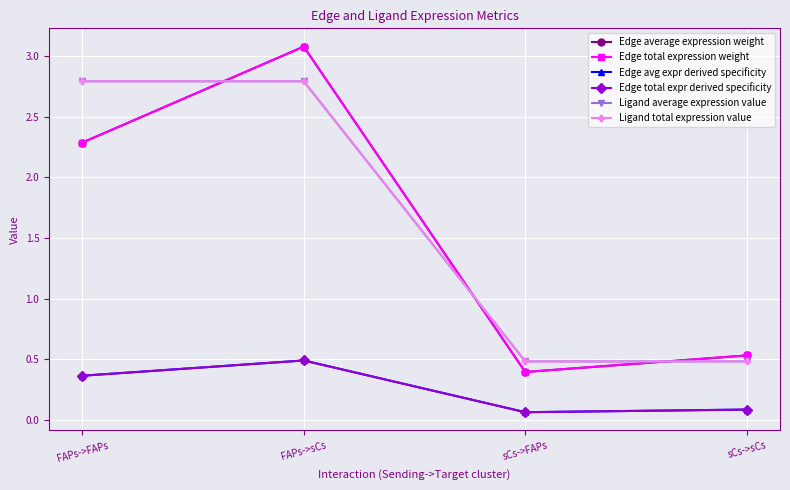

True or false: Edge average expression weight and Edge total expression weight cross at least once.

False